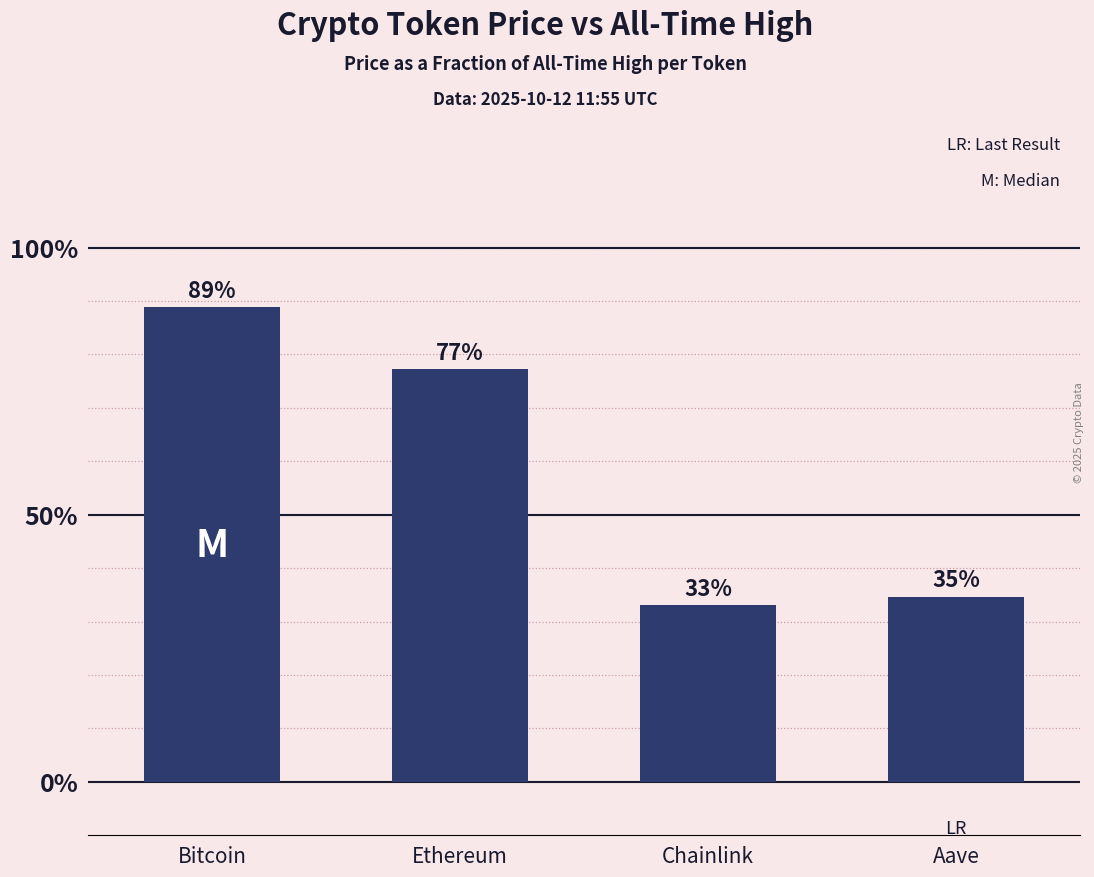

Count the values in the range 0 to 1.

4